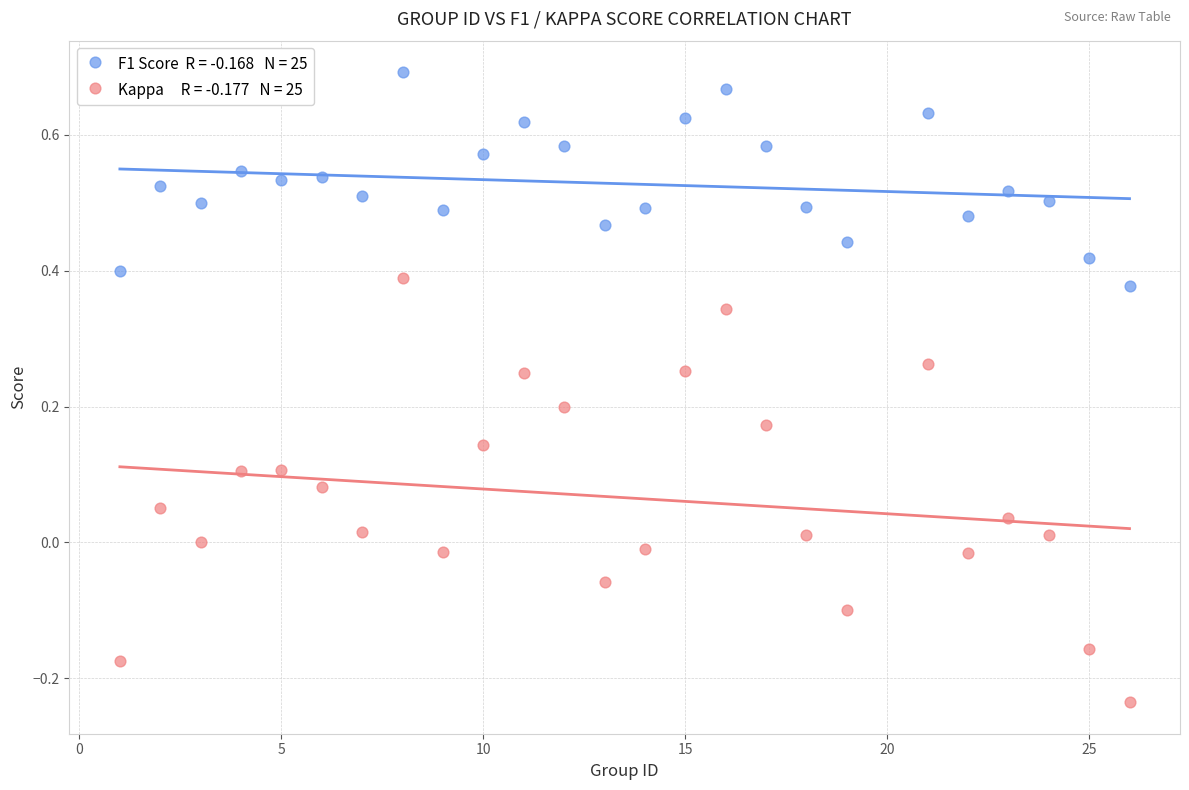

Across all data points, what is the range of X values (max minus min)?

25.0